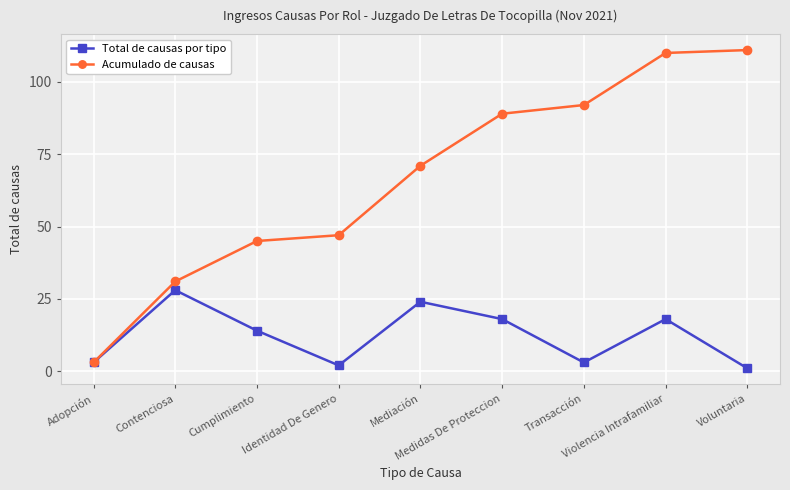

How many data points in Acumulado de causas are less than 71?

4